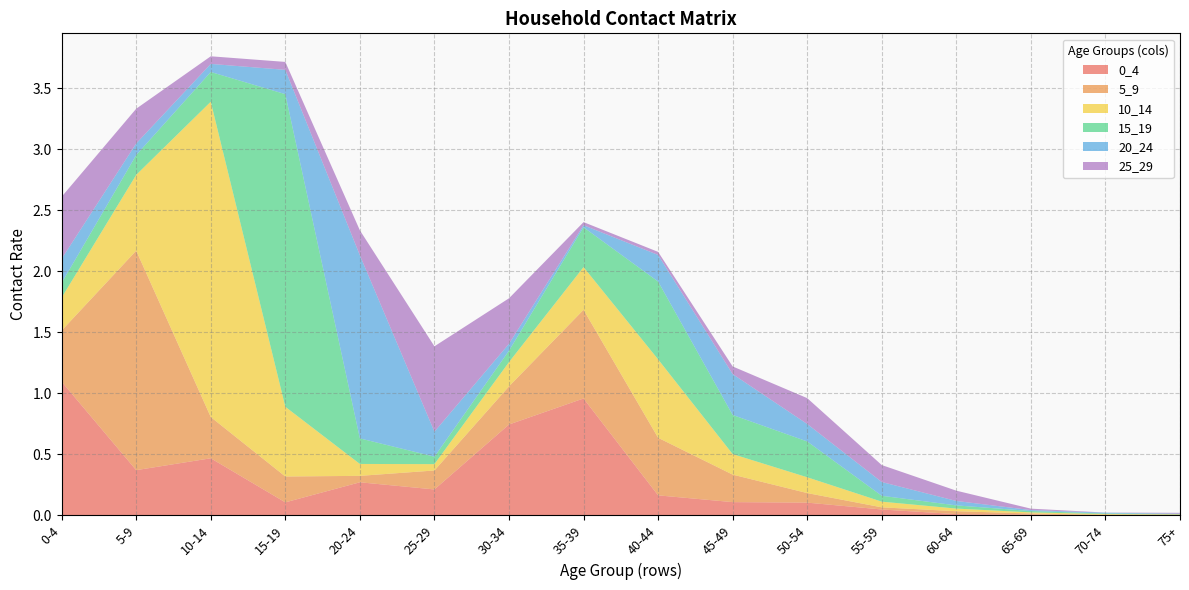

Reading left to right, list all the values displayed in this chart.

0_4: 1.1	0.4	0.5	0.1	0.3	0.2	0.7	1.0	0.2	0.1	0.1	0.0	0.0	0.0	0.0	0.0
5_9: 0.4	1.8	0.3	0.2	0.1	0.2	0.3	0.7	0.5	0.2	0.1	0.0	0.0	0.0	0.0	0.0
10_14: 0.3	0.6	2.6	0.6	0.1	0.1	0.2	0.3	0.6	0.2	0.1	0.0	0.0	0.0	0.0	0.0
15_19: 0.1	0.2	0.2	2.6	0.2	0.1	0.1	0.3	0.6	0.3	0.3	0.0	0.0	0.0	0.0	0.0
20_24: 0.2	0.1	0.1	0.2	1.5	0.2	0.1	0.0	0.2	0.3	0.1	0.1	0.0	0.0	0.0	0.0
25_29: 0.5	0.3	0.1	0.1	0.2	0.7	0.4	0.0	0.0	0.1	0.2	0.1	0.1	0.0	0.0	0.0